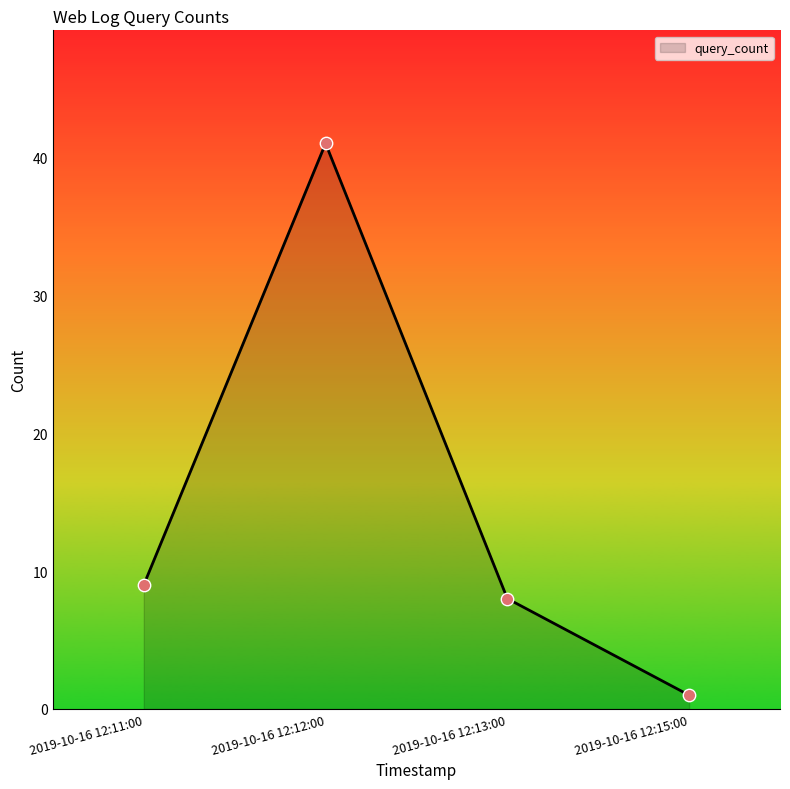

Approximately how many times larger is the value at 2019-10-16 12:12:00 compared to 2019-10-16 12:11:00?

4.6